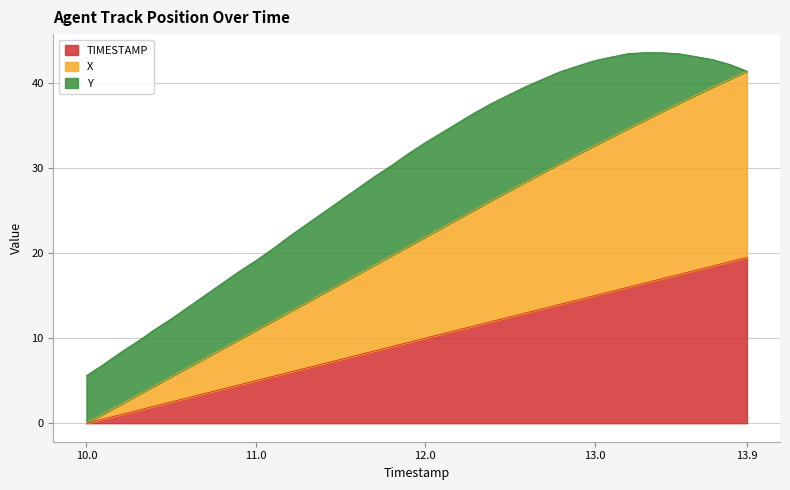

What is the sum of the TIMESTAMP values at 12.7 and 11.2?

19.5